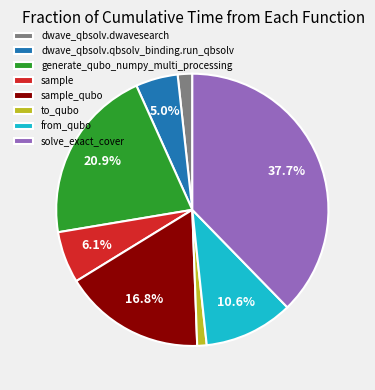

How many segments does this pie chart have?

8